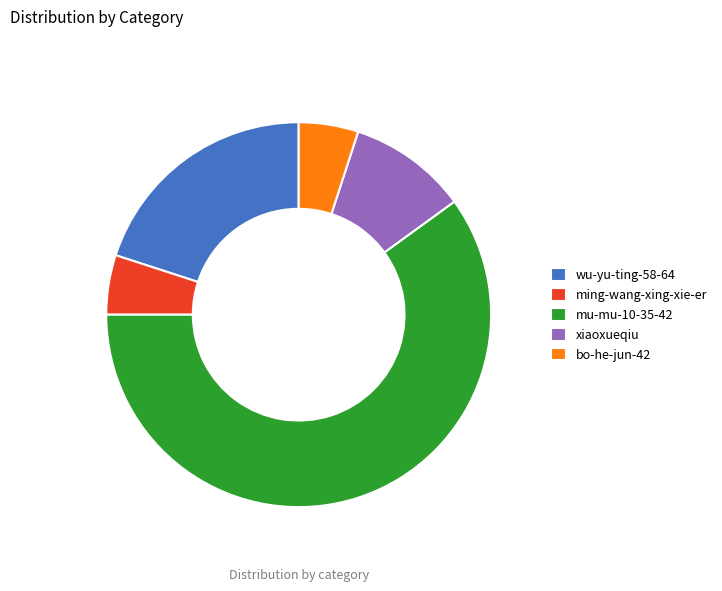

Between mu-mu-10-35-42 and bo-he-jun-42, which is larger?

mu-mu-10-35-42